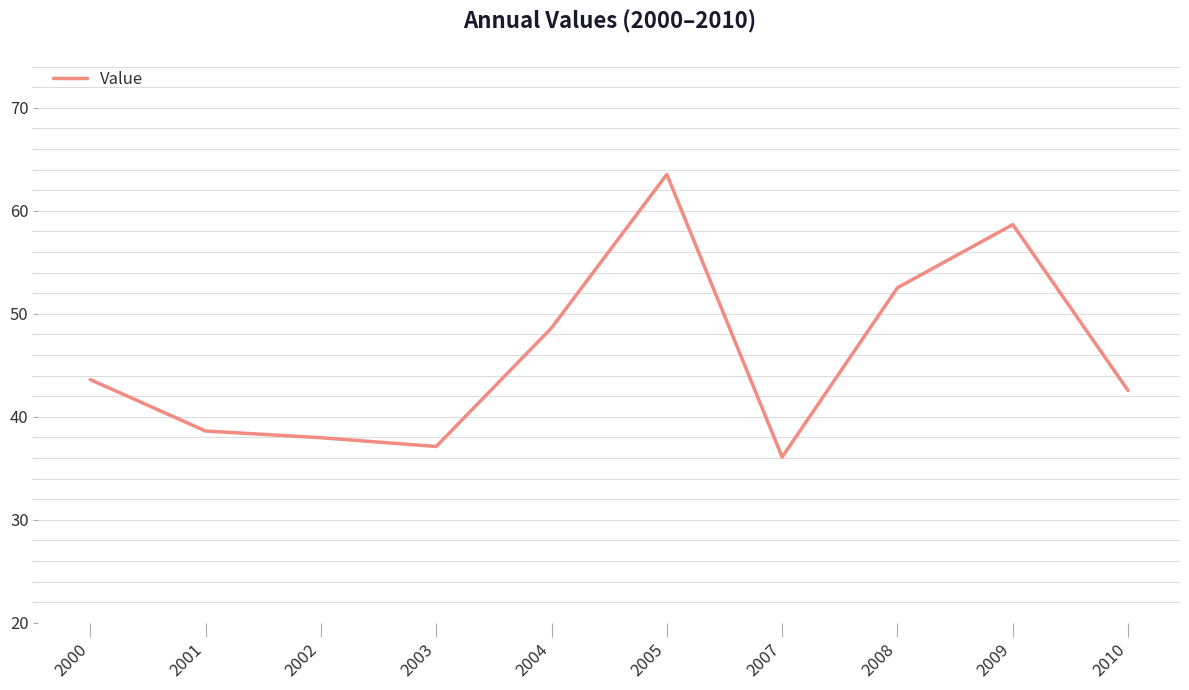

Where is the data nearest to the value 49?

2004